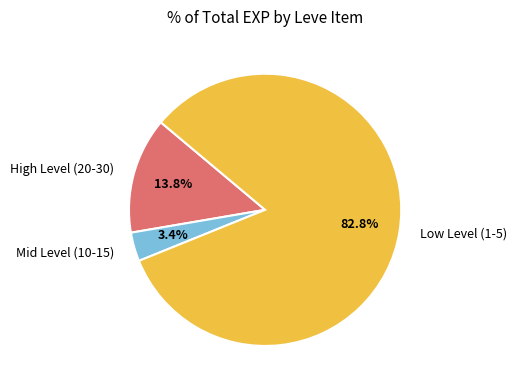

Does High Level (20-30) represent more than half of the total?

No